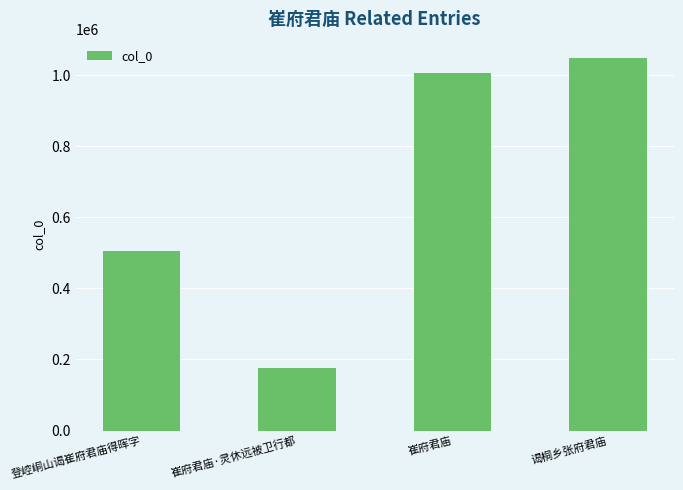

Reading right to left, what are all the values shown in this chart?

谒桐乡张府君庙=1050160	崔府君庙=1007334	崔府君庙·灵休远被卫行都=177002	登崆峒山谒崔府君庙得晖字=505398